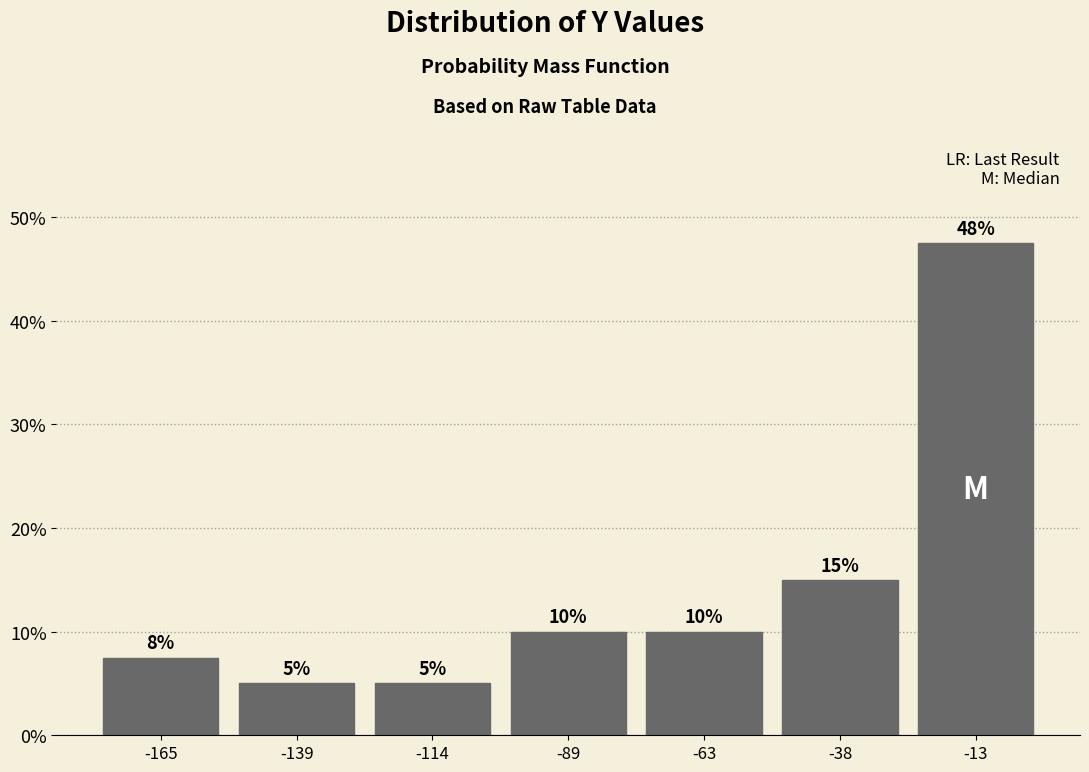

Which range on the x-axis has the tallest bar?

-25 to 0